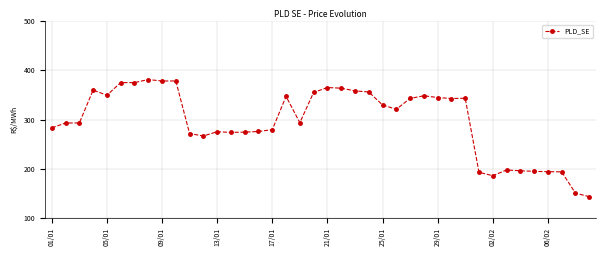

Does the chart display data point markers on the line(s)?

Yes